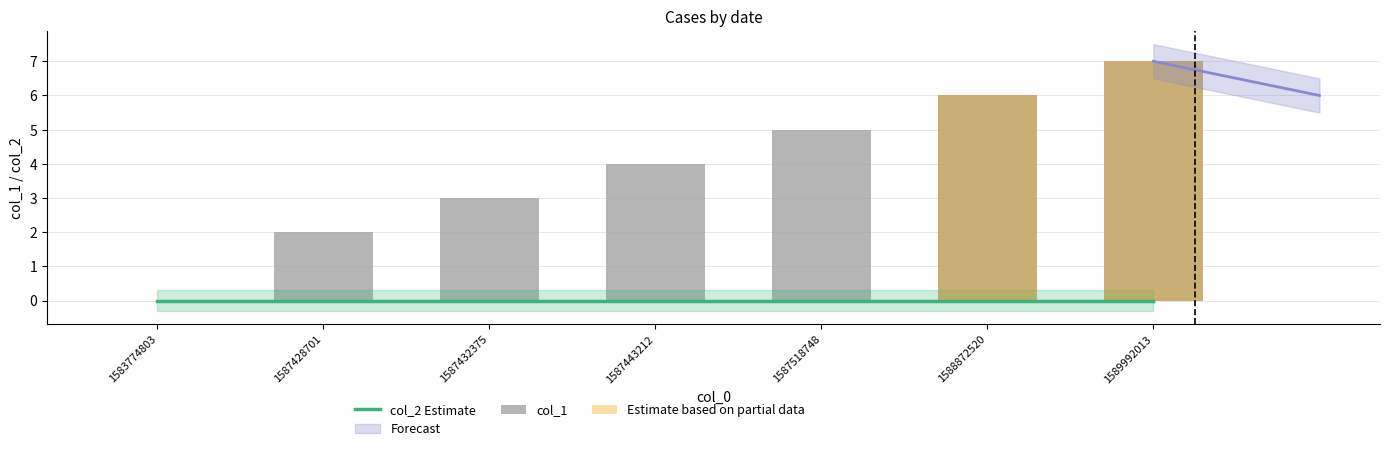

Is it true that the value at 1587432375 is 4?

False